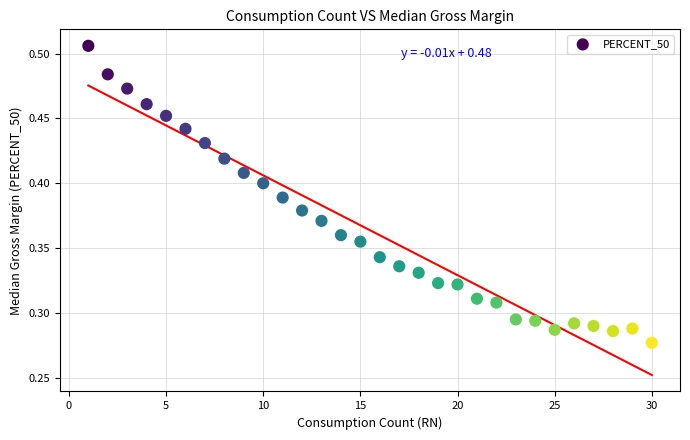

What is the range of X values (max minus min)?

29.0